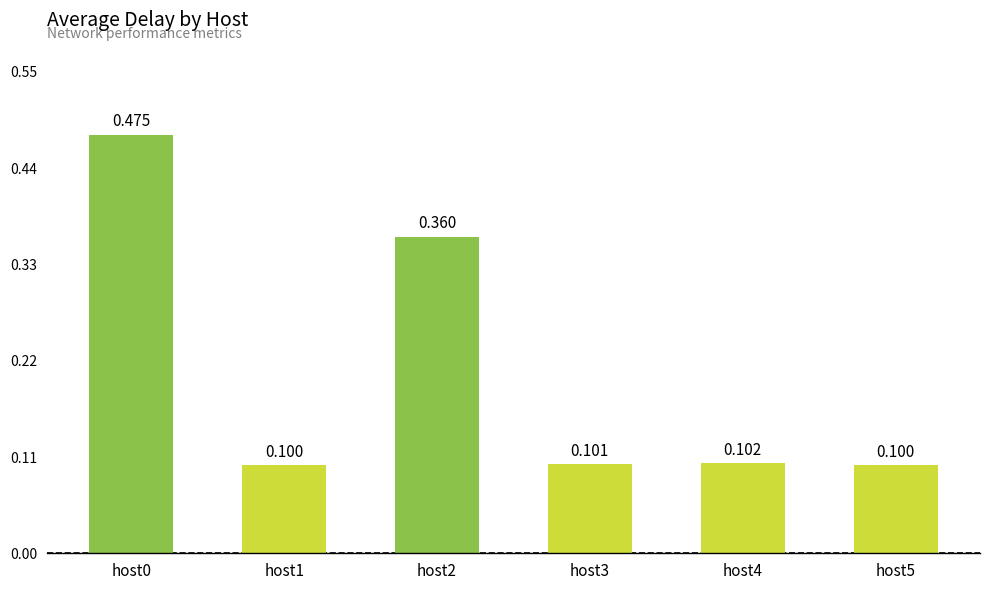

What is the difference between the values at host2 and host3?

0.3